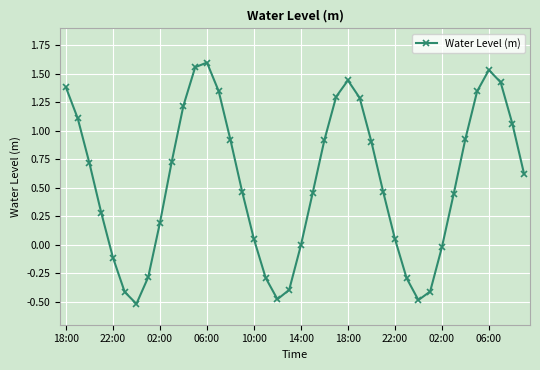

What is the average value?

0.6